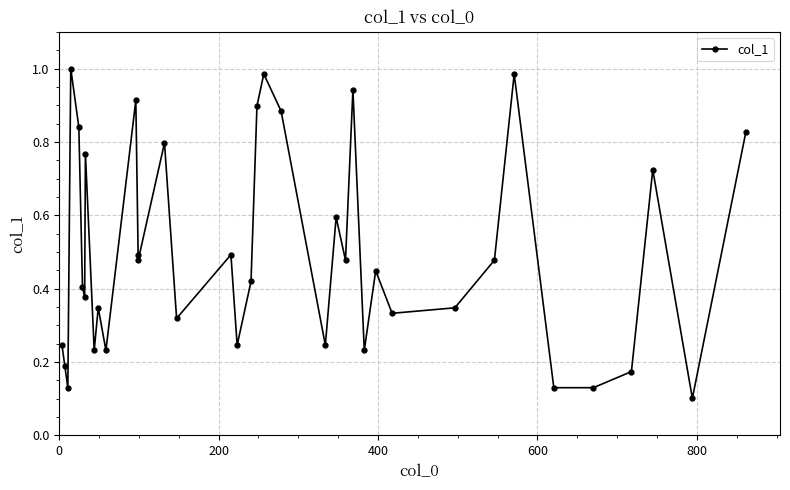

Is this an area chart (filled region under the line)?

No